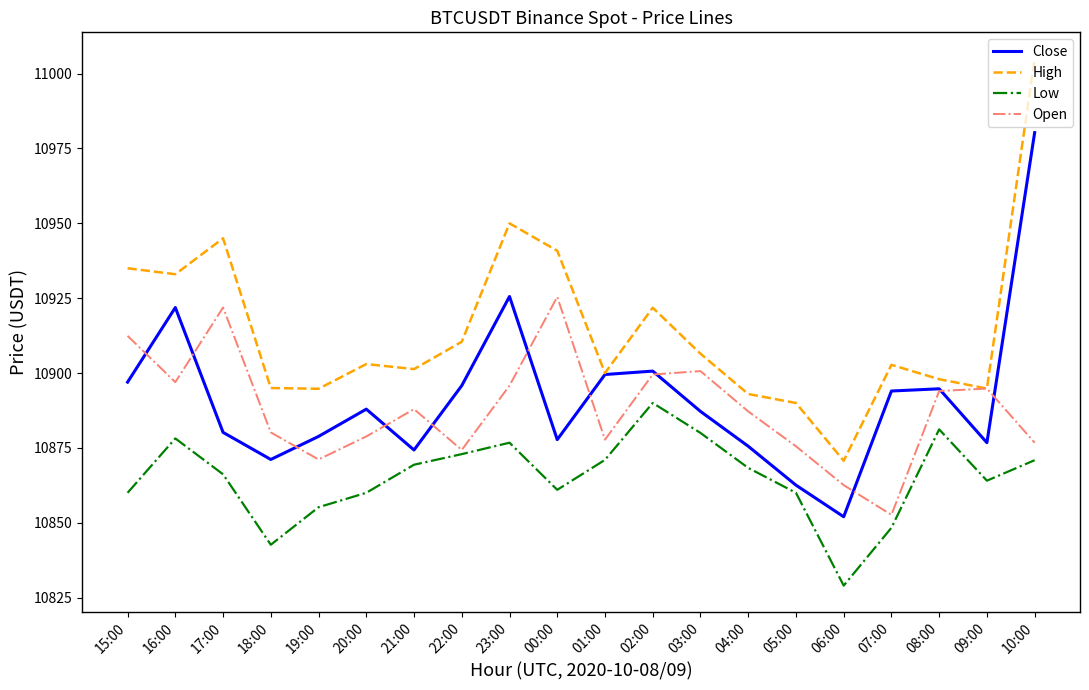

What is the total value across all series at 09:00?

43530.4